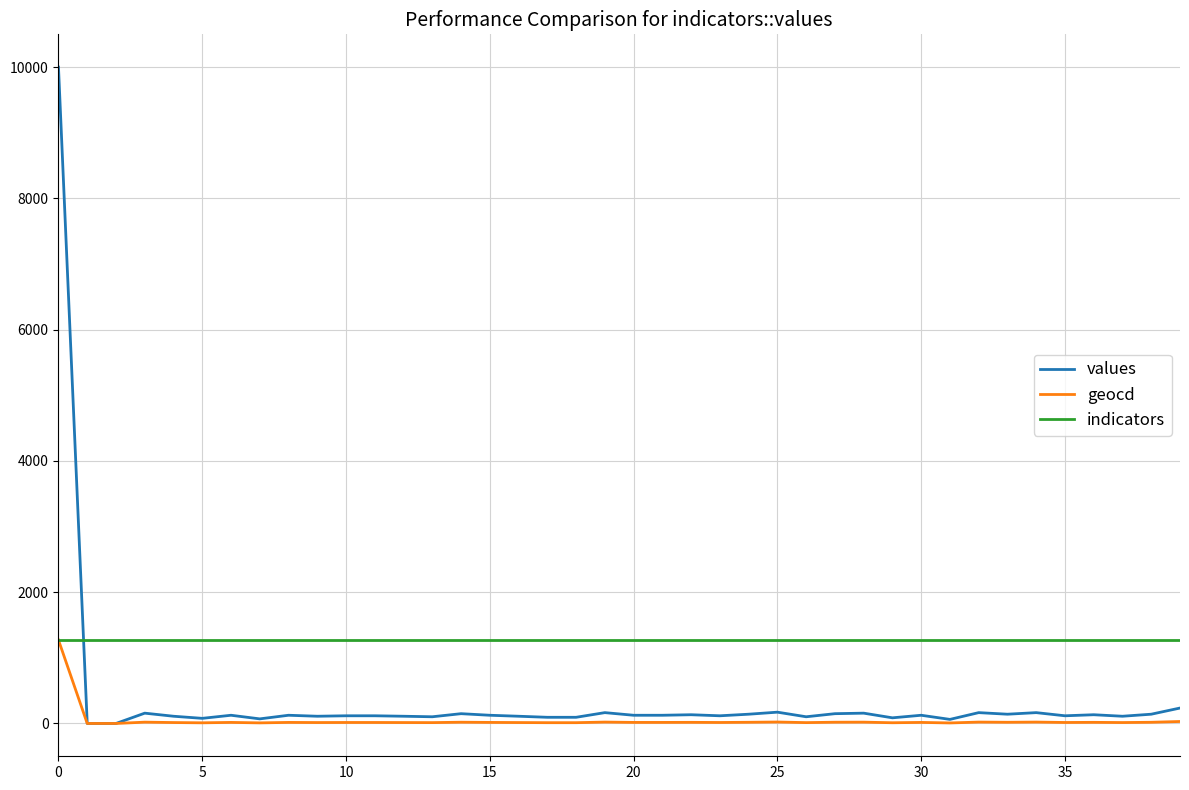

Which series ends up on top after the final intersection of indicators and values?

indicators